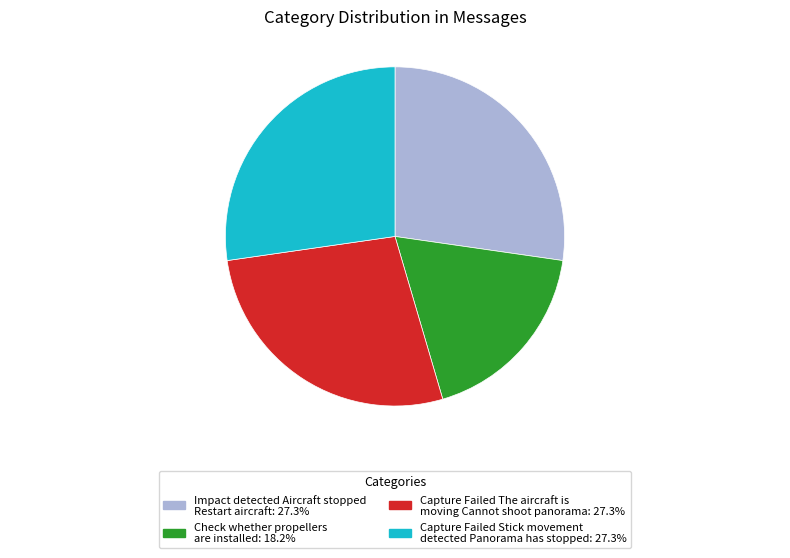

Is there any slice that represents more than half of the pie?

No